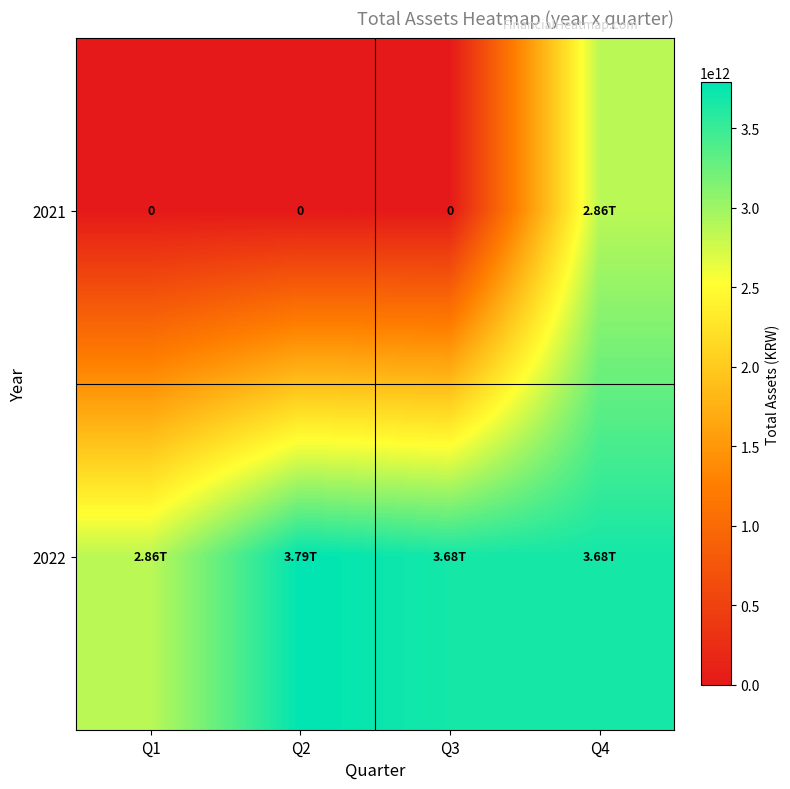

Rank the categories by 2021 value from highest to lowest.

Q4, Q1, Q2, Q3